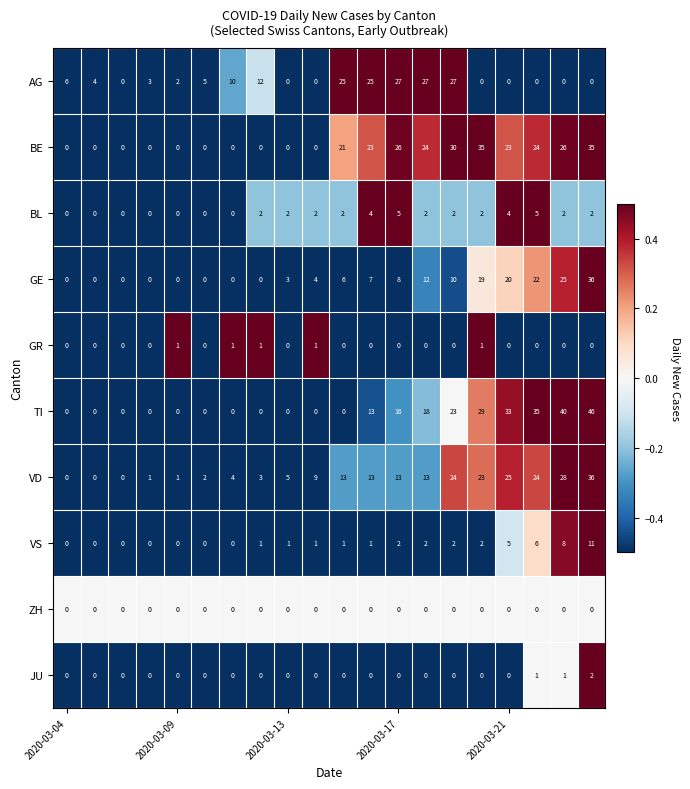

What is the greatest value displayed?

46